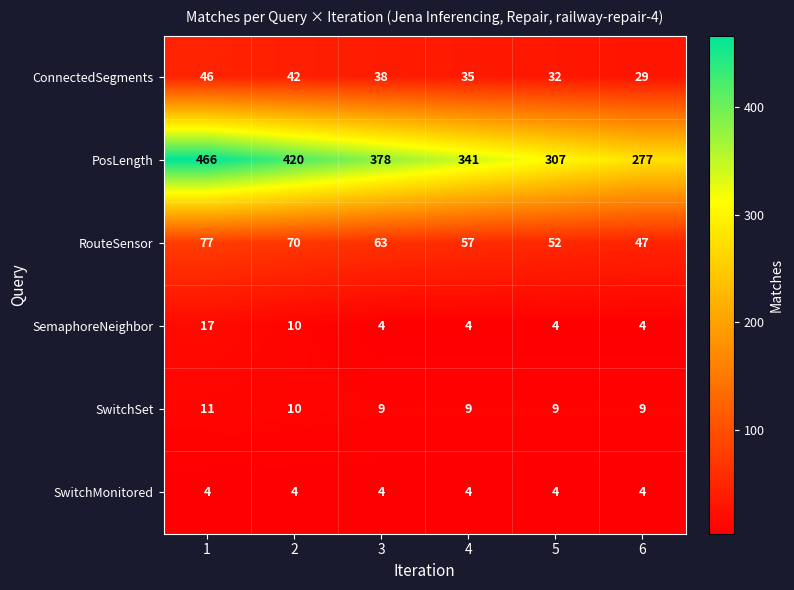

Which category has the lowest value in the PosLength series?

6